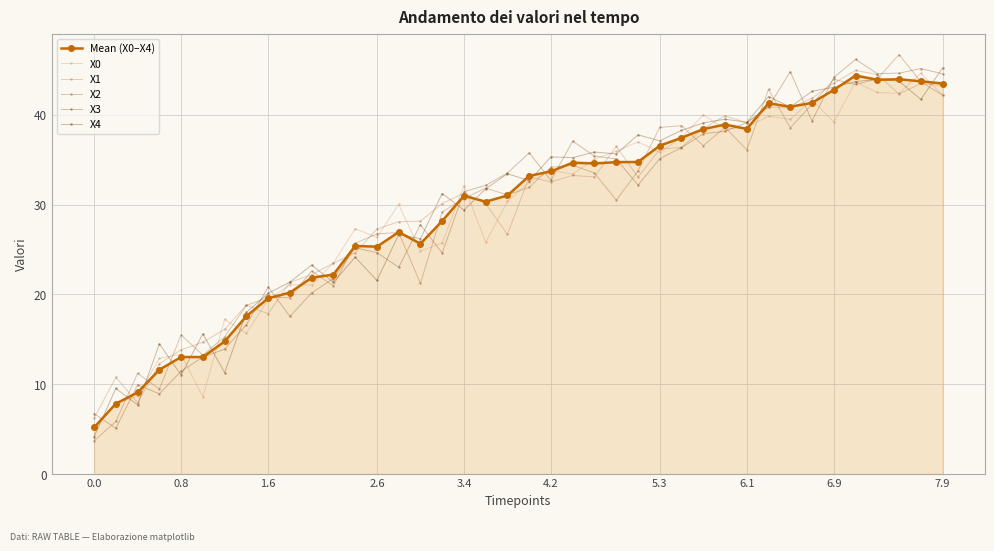

How many distinct data groups are displayed?

6